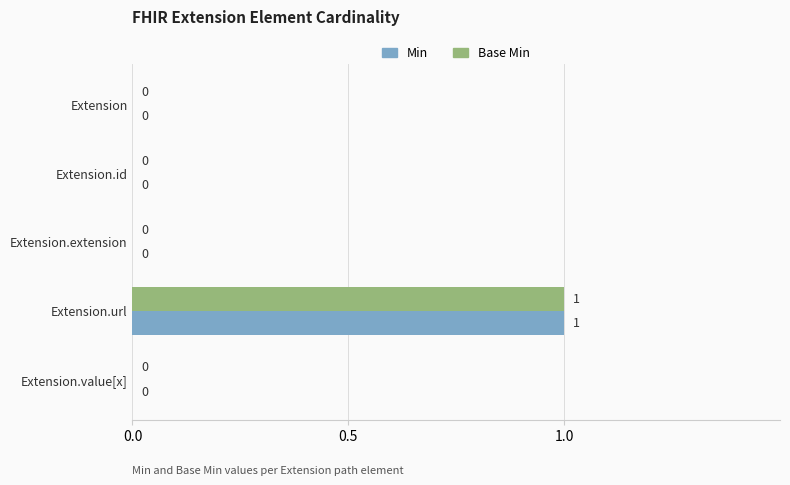

At which label does Min reach its peak?

Extension.url